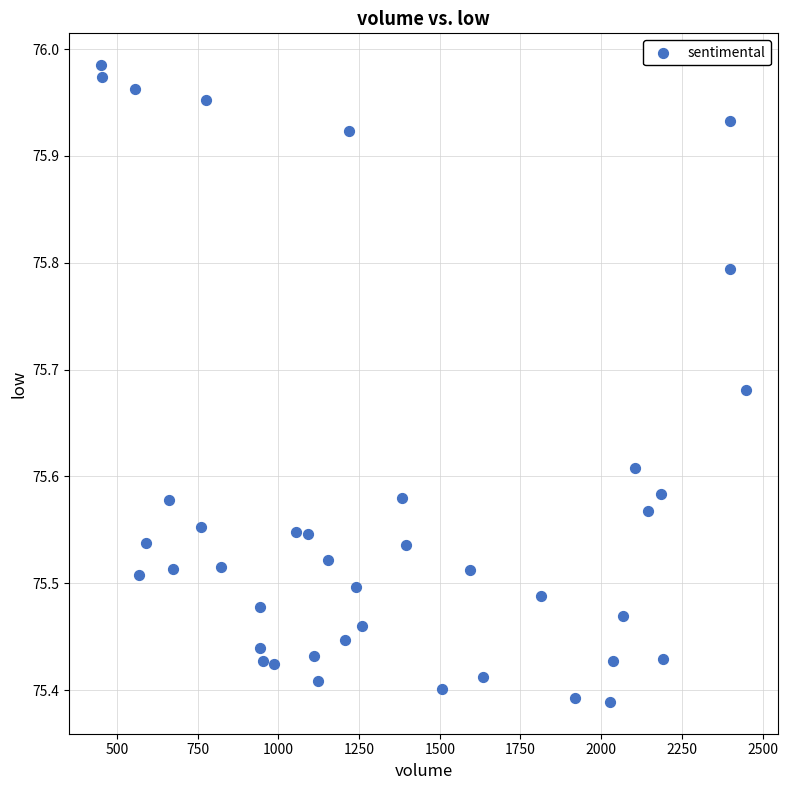

What is the range of X values (max minus min)?

1996.0